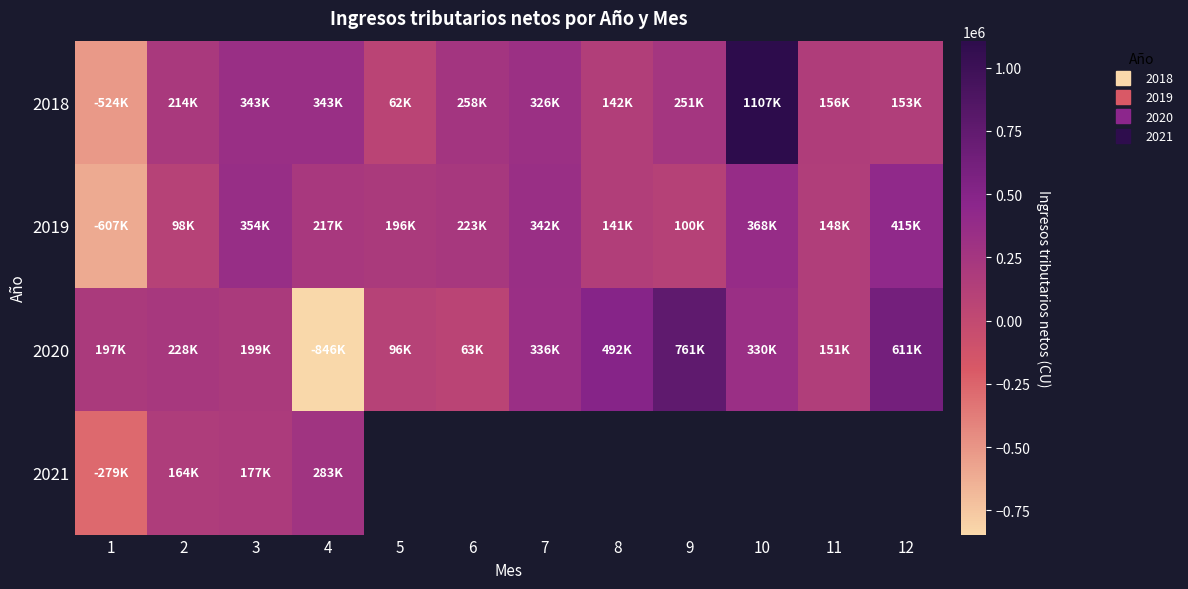

List the series in order of their overall mean, highest first.

2018, 2020, 2021, 2019